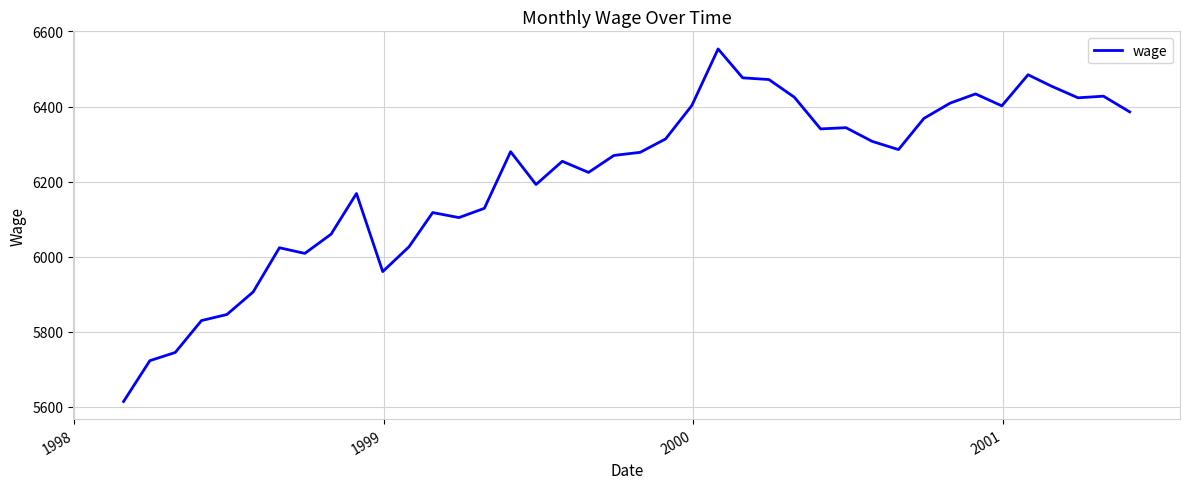

What is the difference between the maximum and minimum values?

938.8